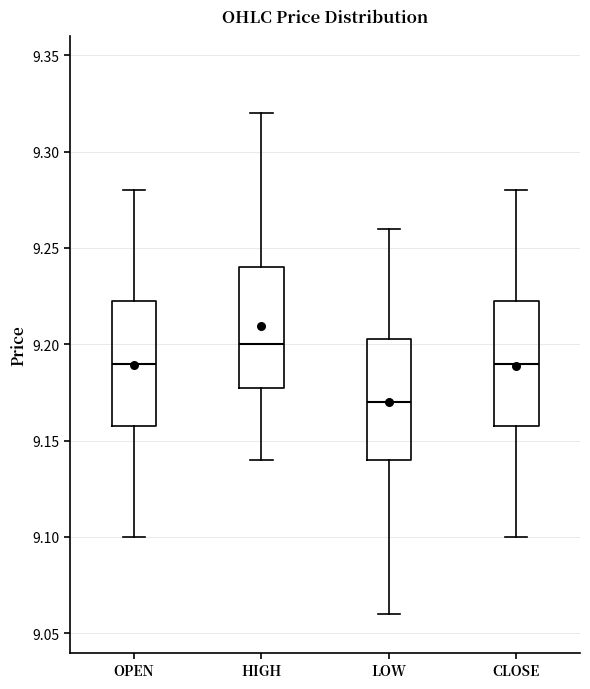

Reading left to right, transcribe this box plot: for each box, give where its median line is, the range the box spans, and where its two whiskers end, as read against the y-axis. The values are not printed on the chart, so give them approximately, as read against the axis.

OPEN: median 9.190, box 9.160 to 9.225, whiskers 9.100 to 9.280
HIGH: median 9.200, box 9.180 to 9.240, whiskers 9.140 to 9.320
LOW: median 9.170, box 9.140 to 9.205, whiskers 9.060 to 9.260
CLOSE: median 9.190, box 9.160 to 9.225, whiskers 9.100 to 9.280